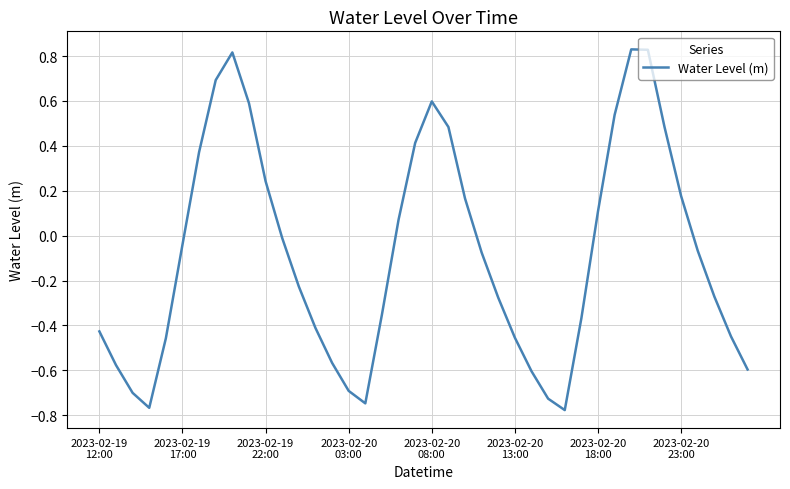

What is the difference between the maximum and minimum values?

1.6